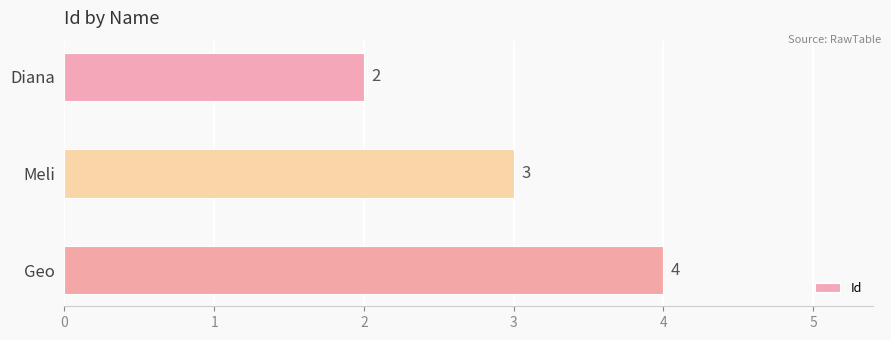

List the labels in order of value, smallest first.

Diana, Meli, Geo